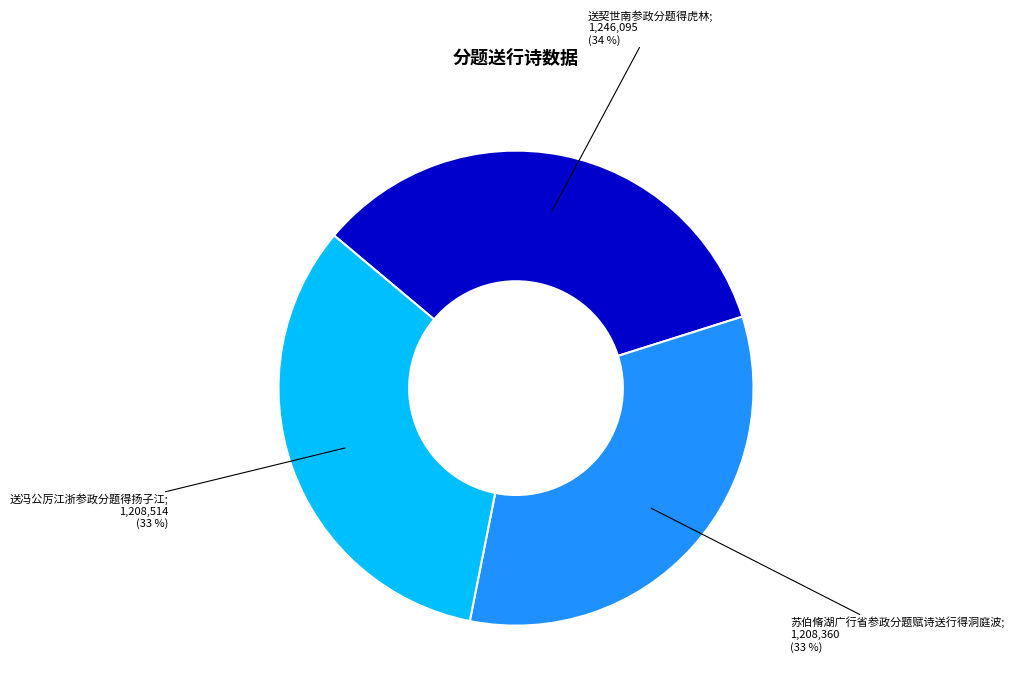

Is there a majority slice in this chart?

No